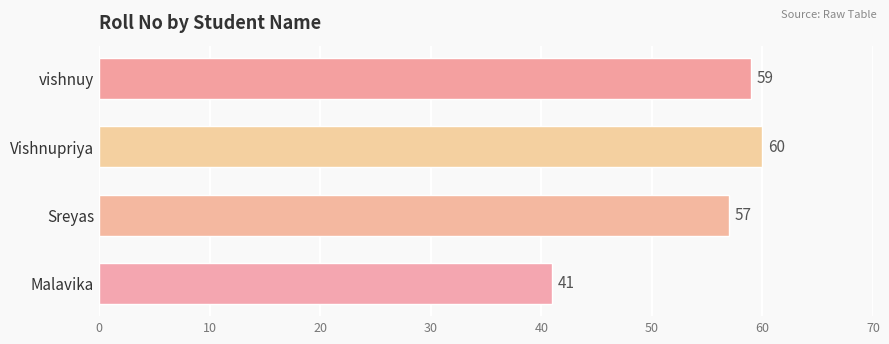

Are the bars horizontal?

Yes